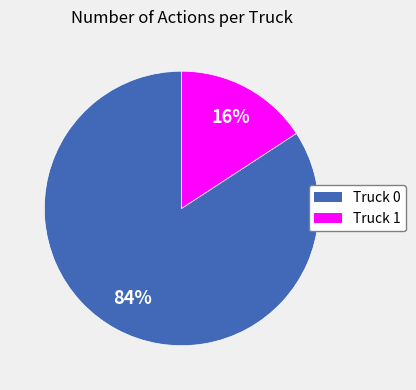

Which has a higher value, Truck 0 or Truck 1?

Truck 0